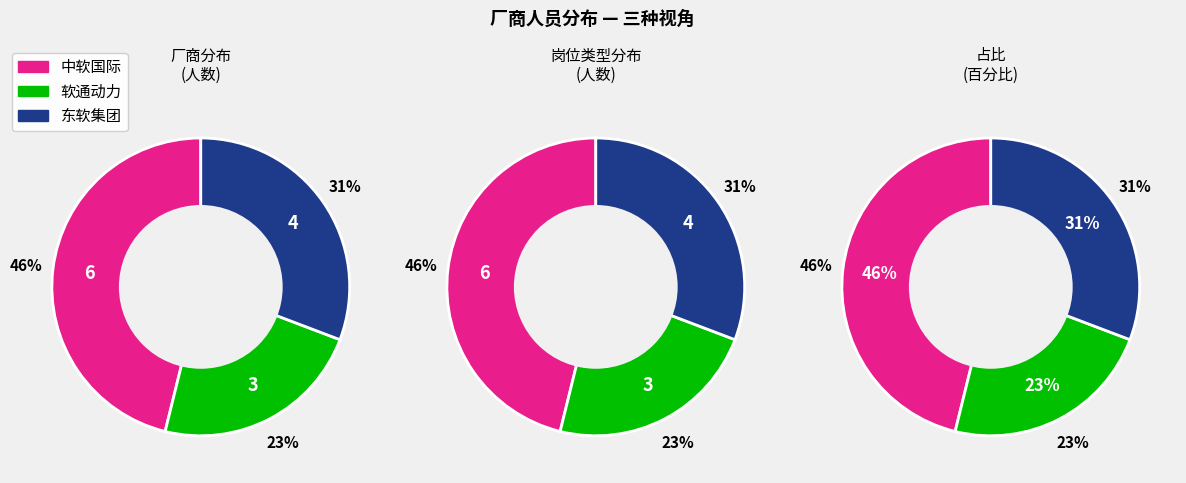

To the nearest percent, what portion does 东软集团 represent?

31%